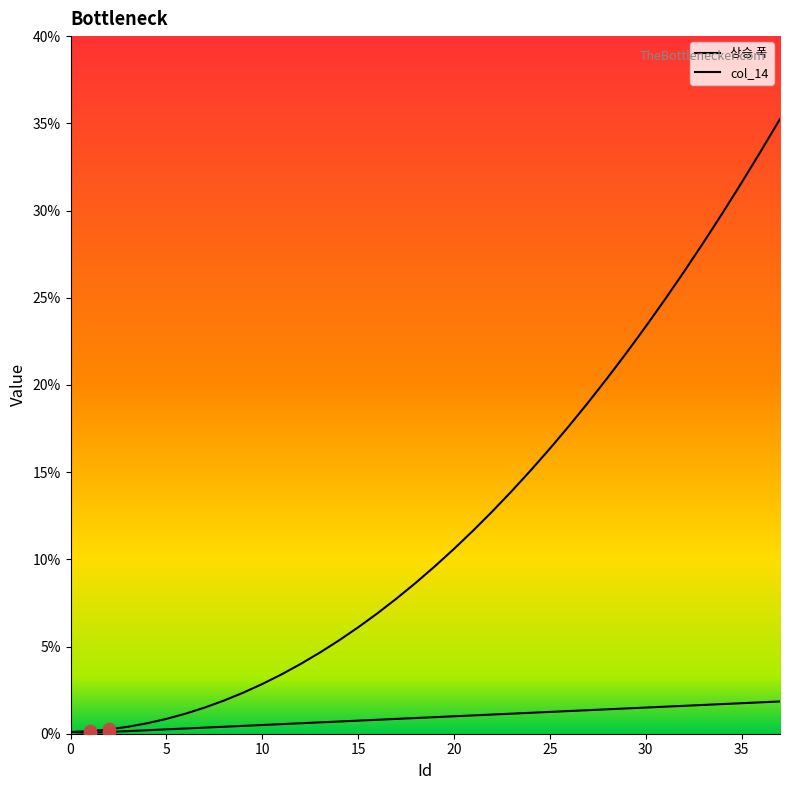

Which series has the largest total across all categories?

col_14